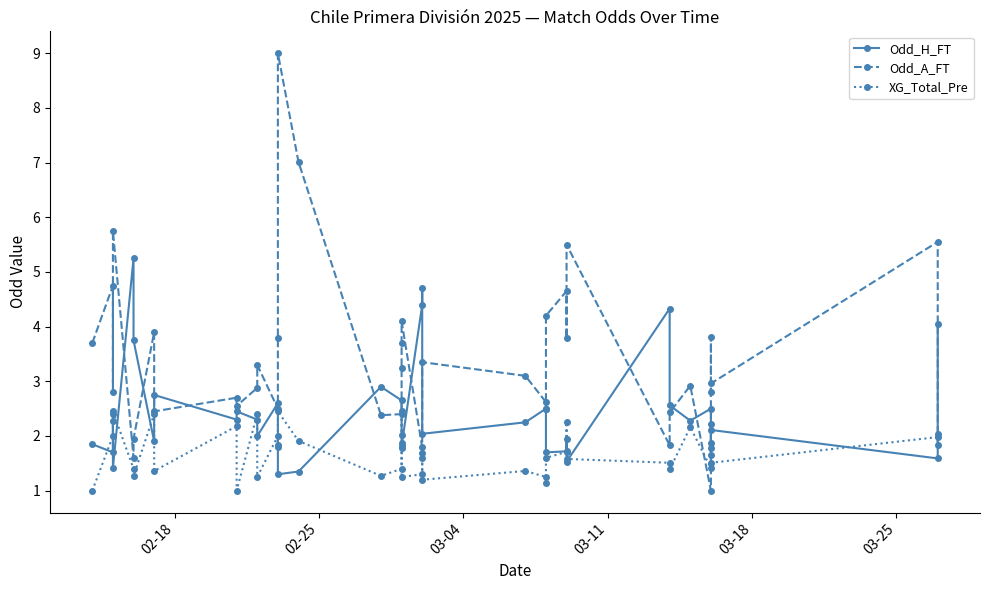

How many interior local valleys does the XG_Total_Pre series have?

12